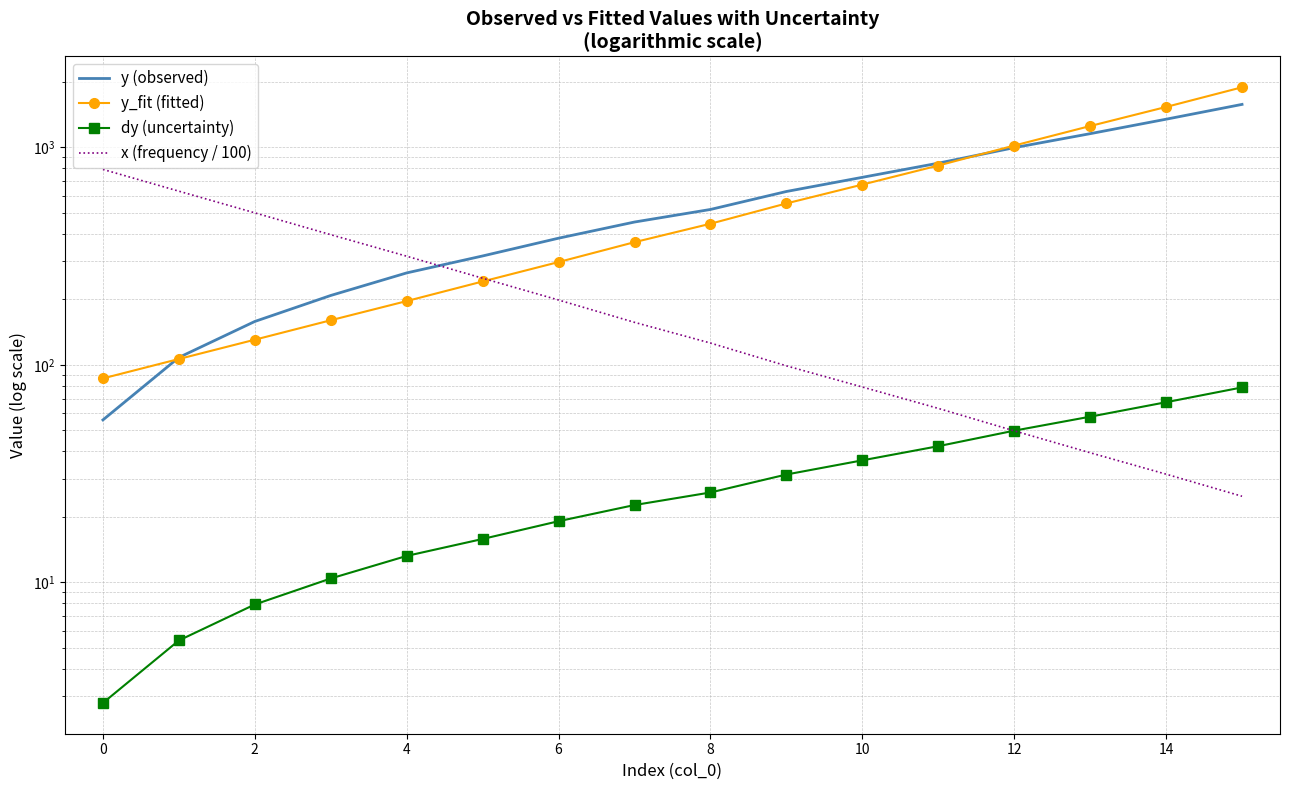

At 15, list the series in order from smallest to largest.

x (frequency / 100), dy (uncertainty), y (observed), y_fit (fitted)